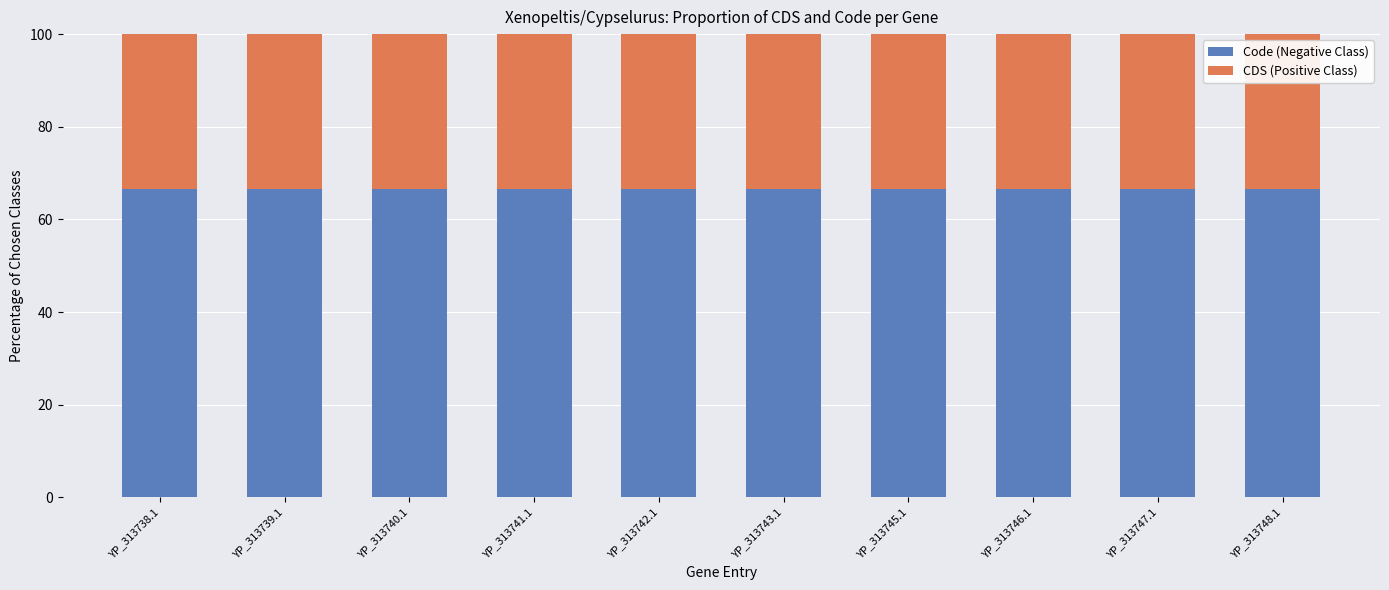

The Code (Negative Class) series shows 27.9 at YP_313743.1. True or false?

False